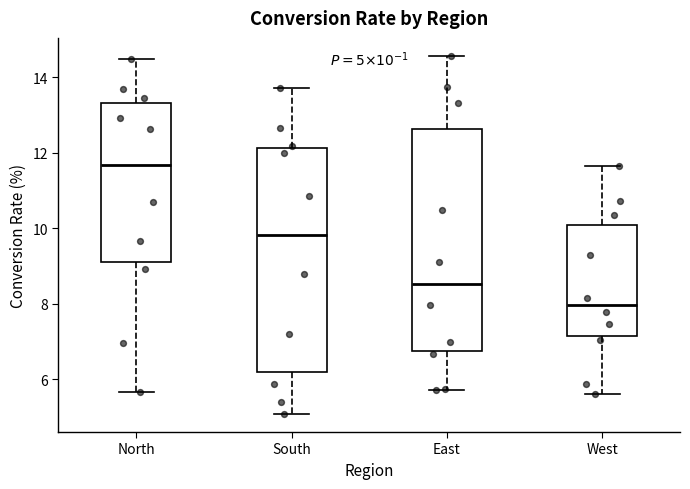

Which box has the lowest median line?

West